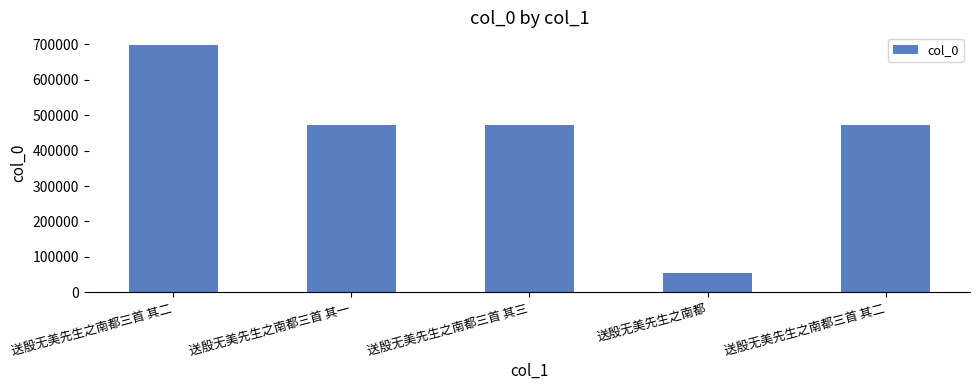

What is the label of the 2nd bar from the right?

送殷无美先生之南都